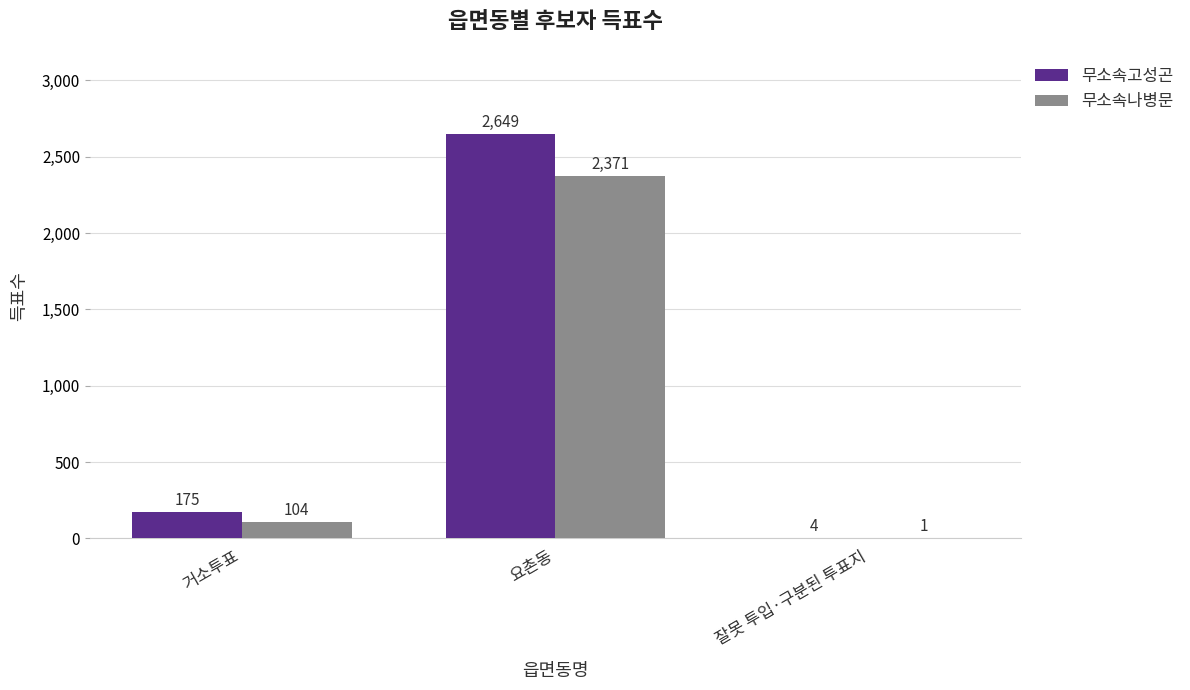

The 무소속나병문 series shows 104 at 거소투표. True or false?

True